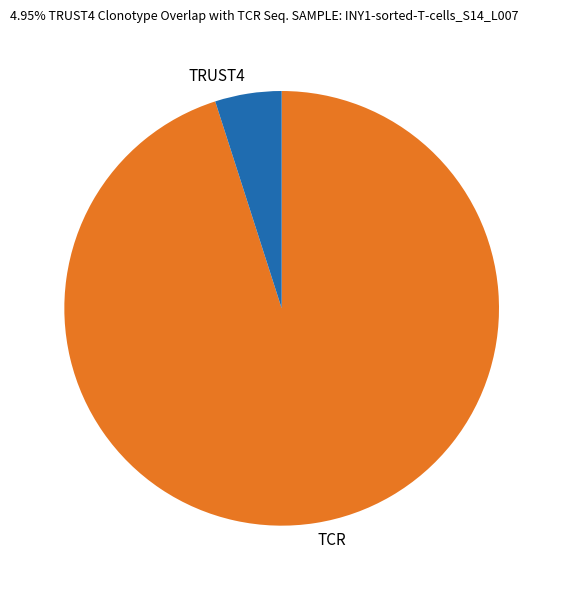

How many slices are in this pie chart?

2